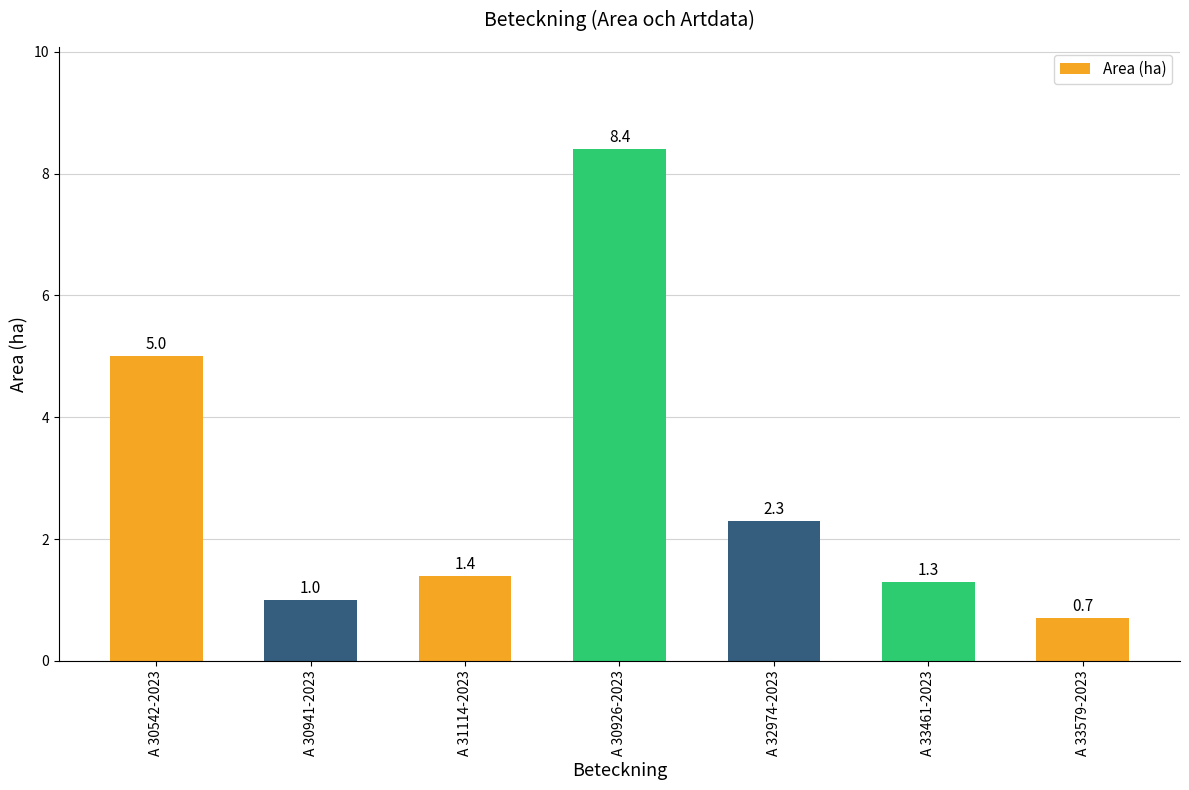

How many data points does each series have?

7